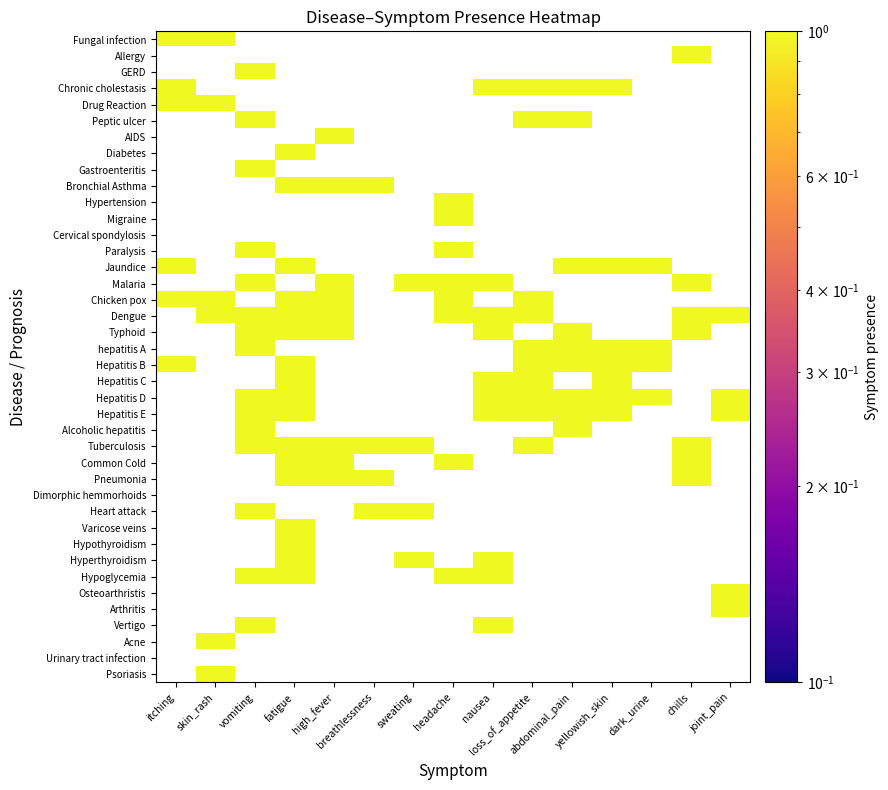

What is the difference between the second highest and second lowest values in the Jaundice series?

1